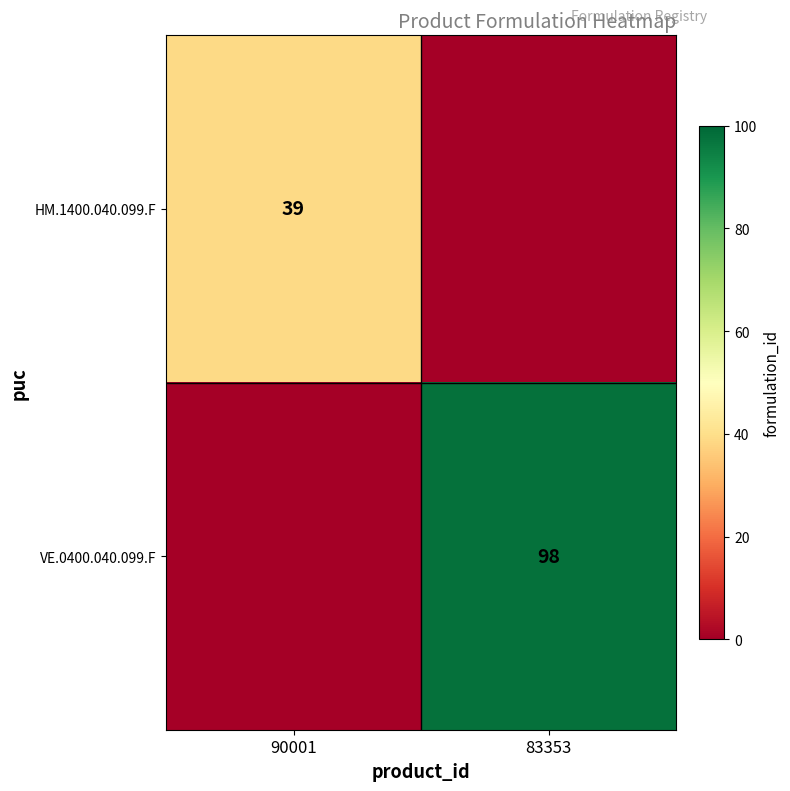

The value of HM.1400.040.099.F at 90001 is 39. True or false?

True